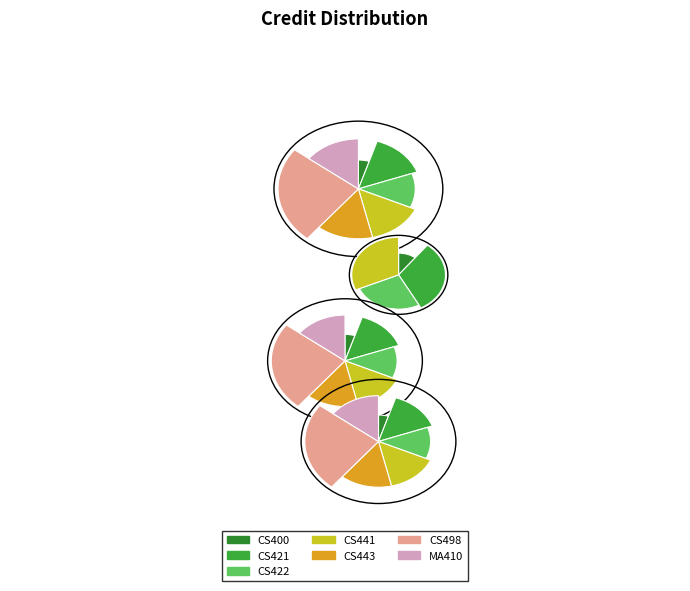

Count the number of slices in the pie.

7